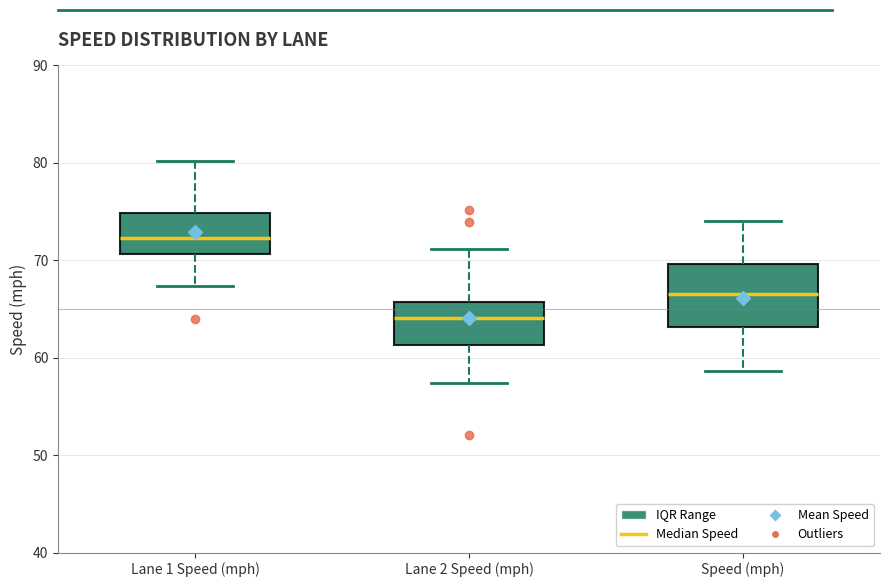

Which box has the highest median line?

Lane 1 Speed (mph)